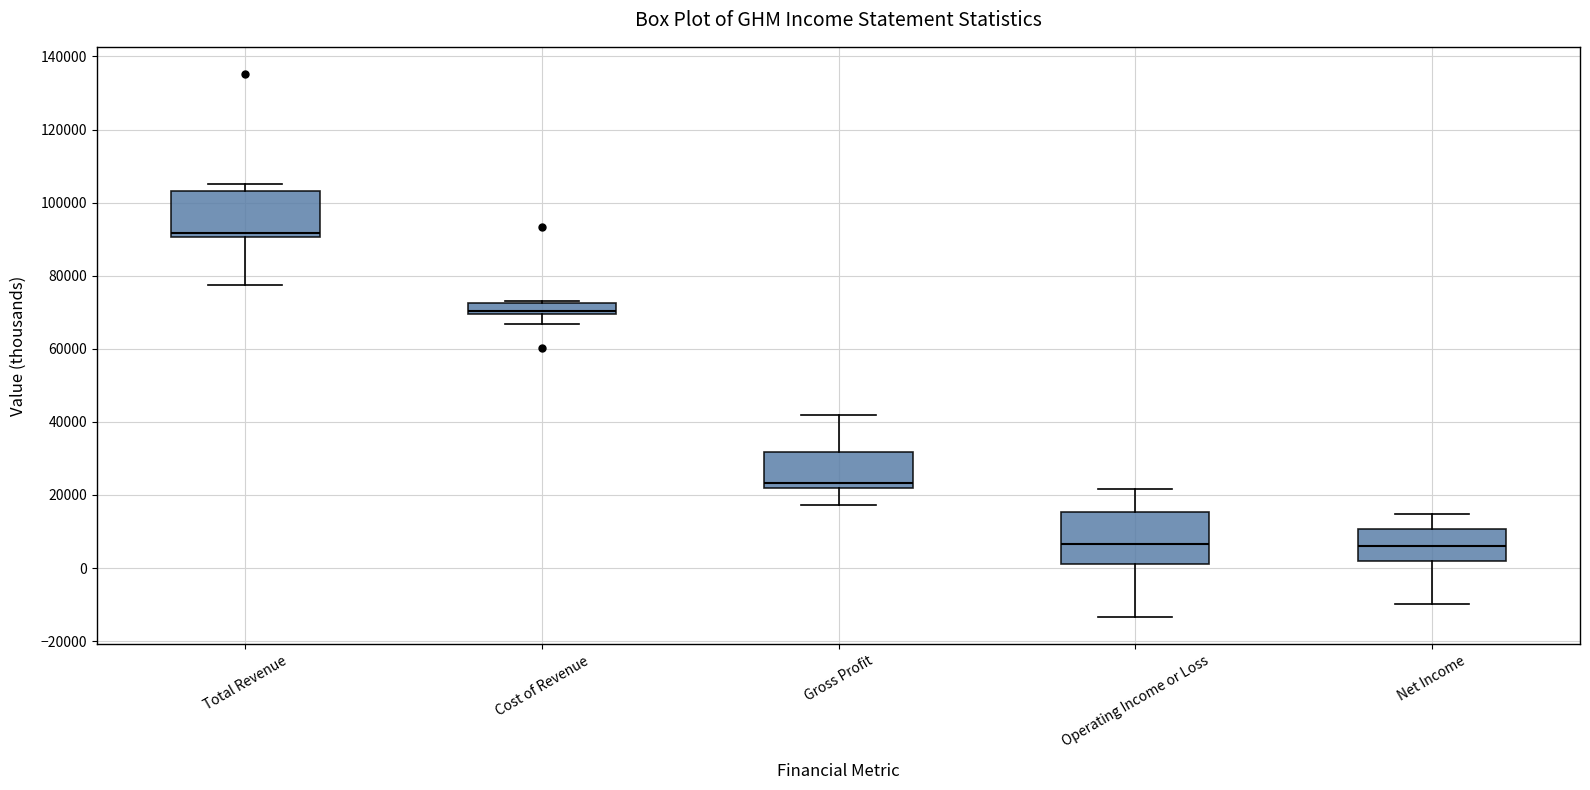

Where does the median line of the box for Total Revenue sit on the y-axis? The values are not printed on the chart, so give them approximately, as read against the axis.

92000